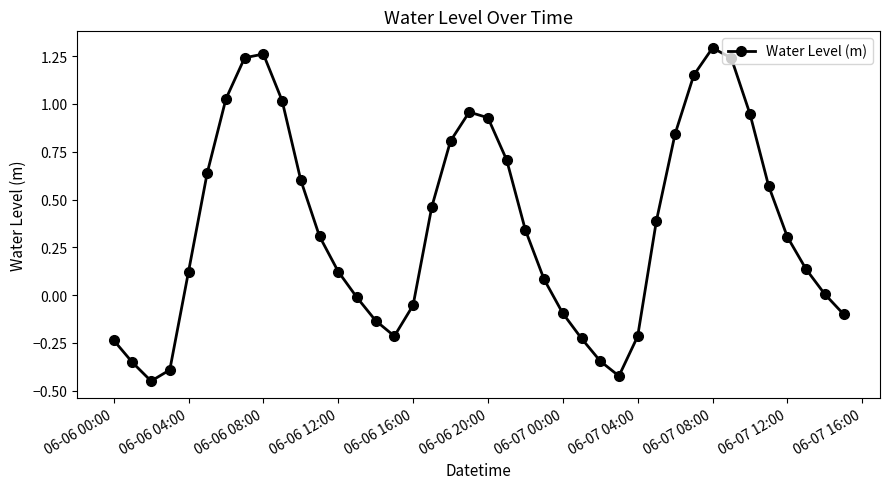

What is the difference between the maximum and second lowest values?

1.7